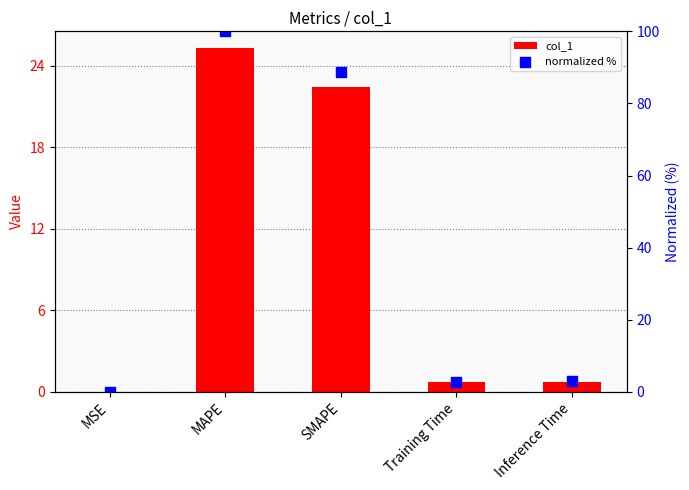

Is the value of normalized % at SMAPE greater than the value of col_1 at Inference Time?

Yes